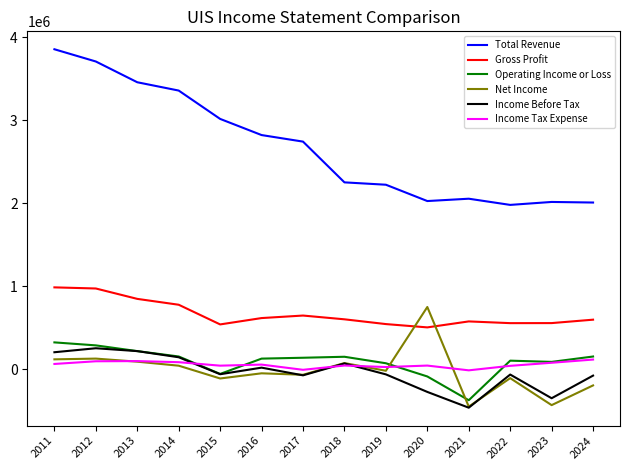

True or false: Net Income and Total Revenue cross at least once.

False